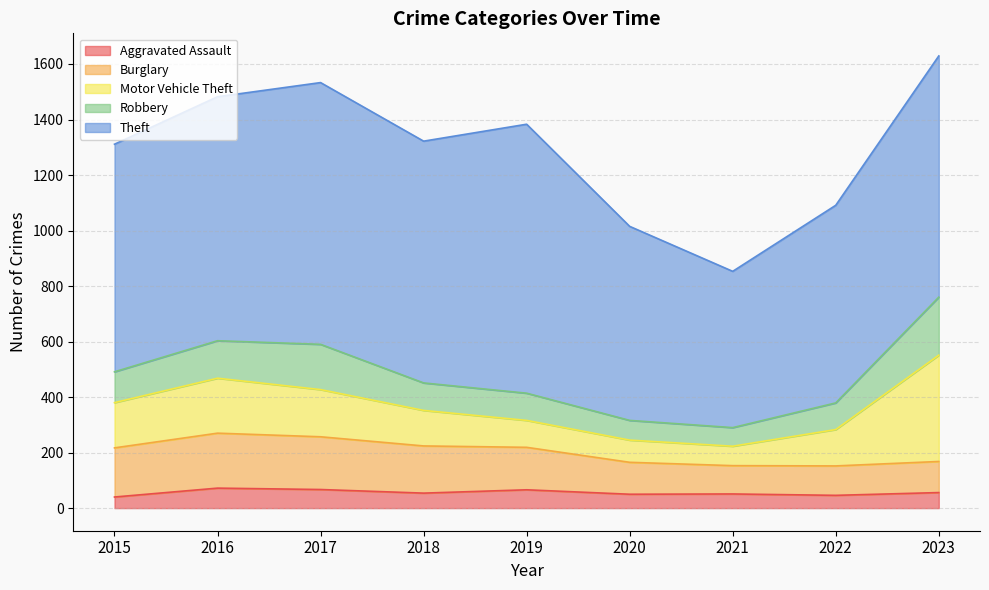

What is the value of the Burglary point at the 7th from the left?

102